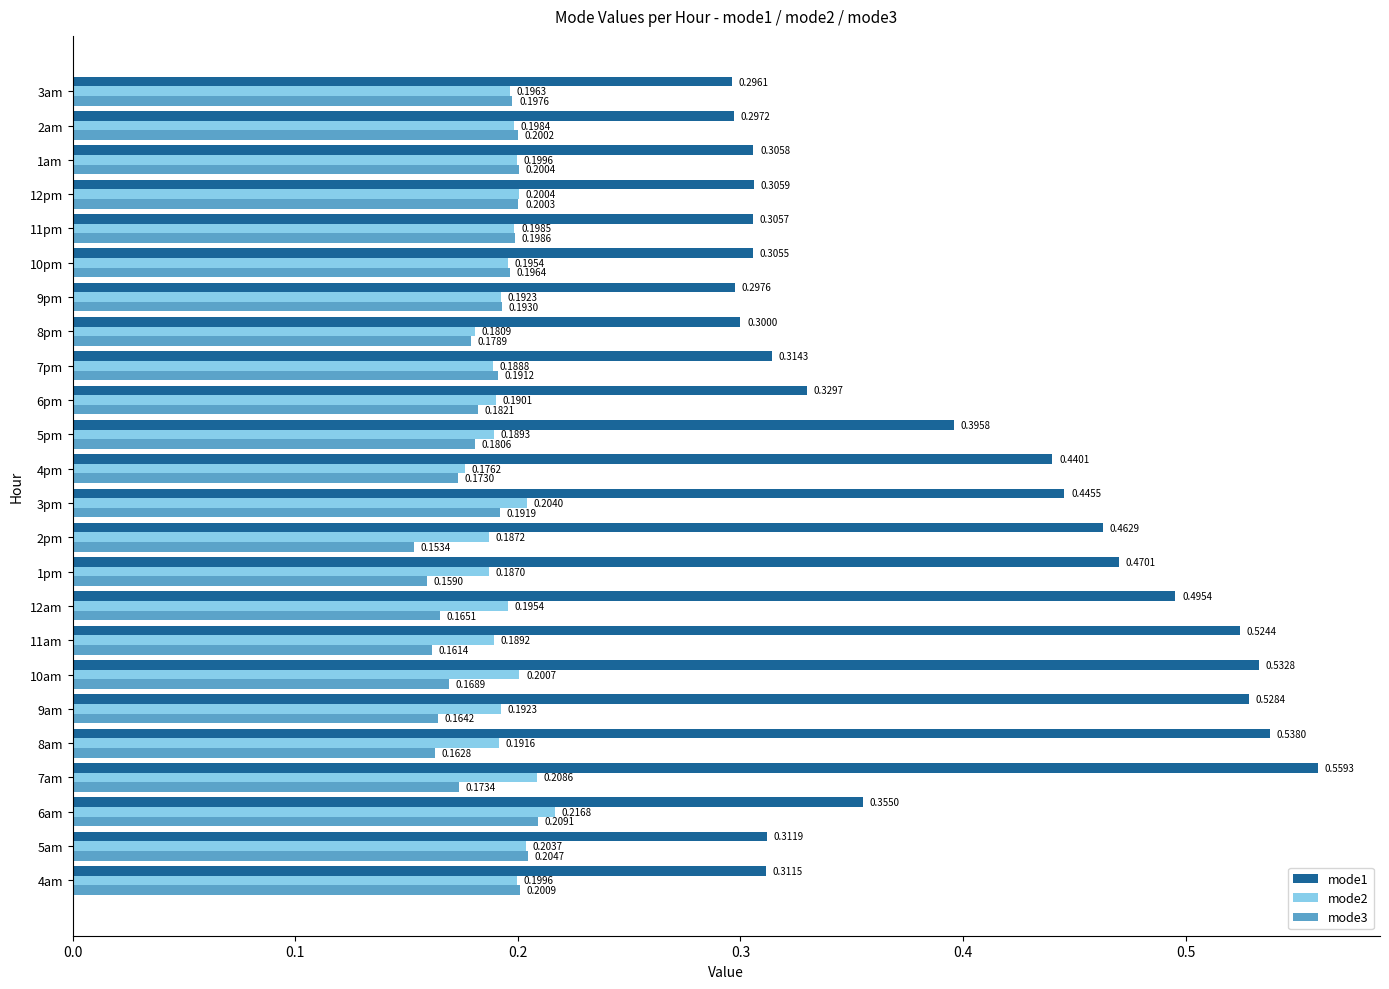

At 12pm, list the series in order from smallest to largest.

mode3, mode2, mode1